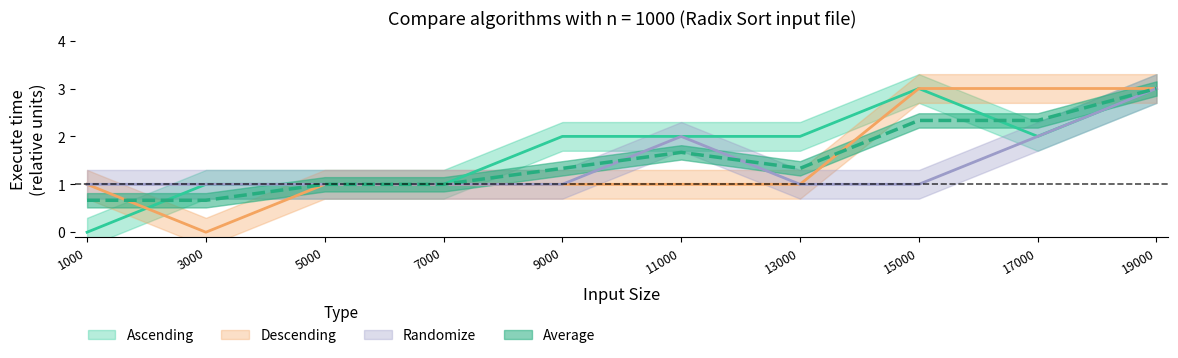

How many Descending values are between 1 and 3?

9